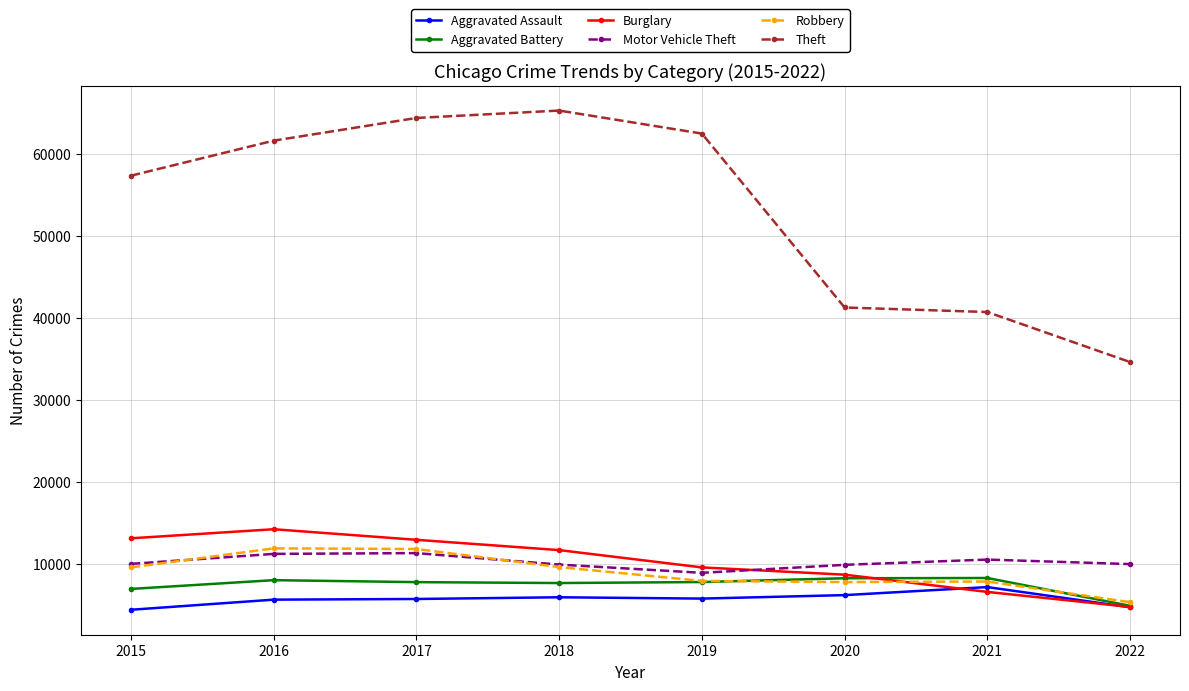

What is the value of the Aggravated Battery point at the 7th from the left?

8348